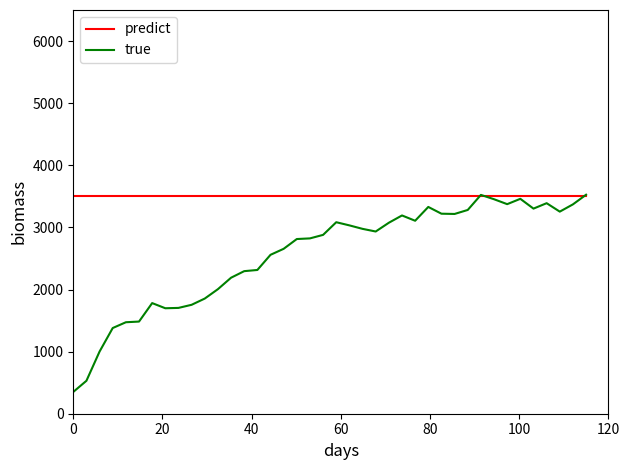

Which series has the largest total across all categories?

predict